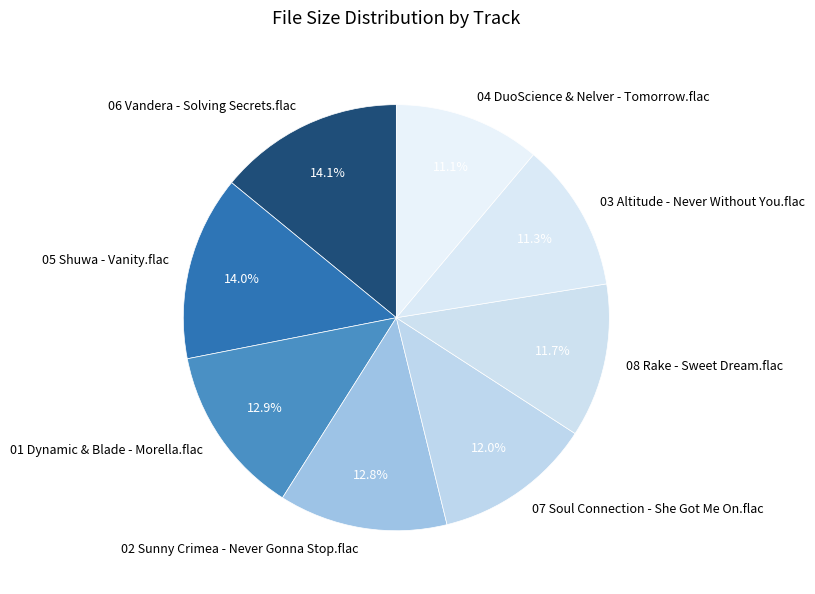

Is 05 Shuwa - Vanity.flac the majority of the pie?

No